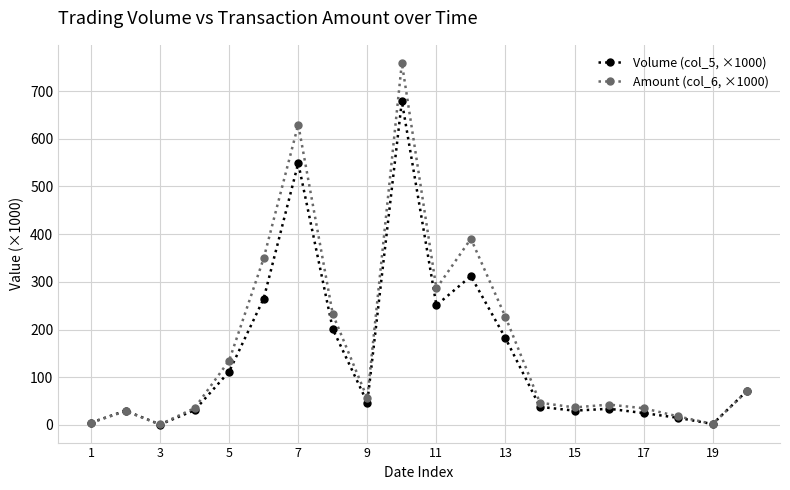

What is the maximum value shown in the chart?

759.1